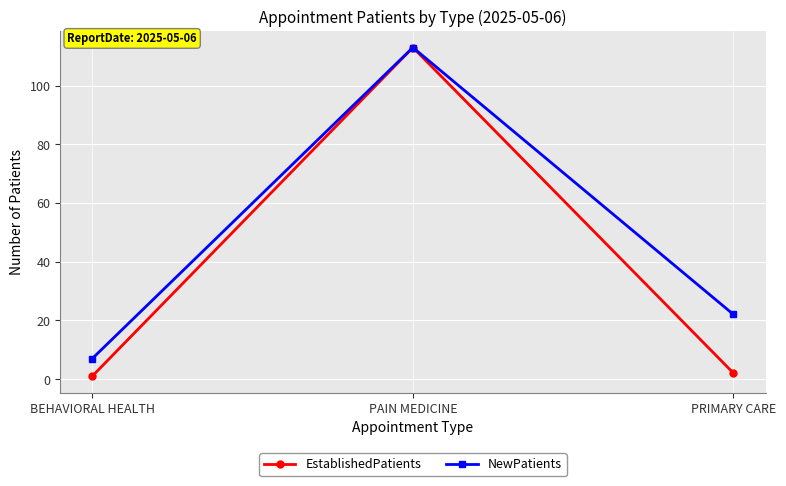

At which category is the sum across all series the highest?

PAIN MEDICINE